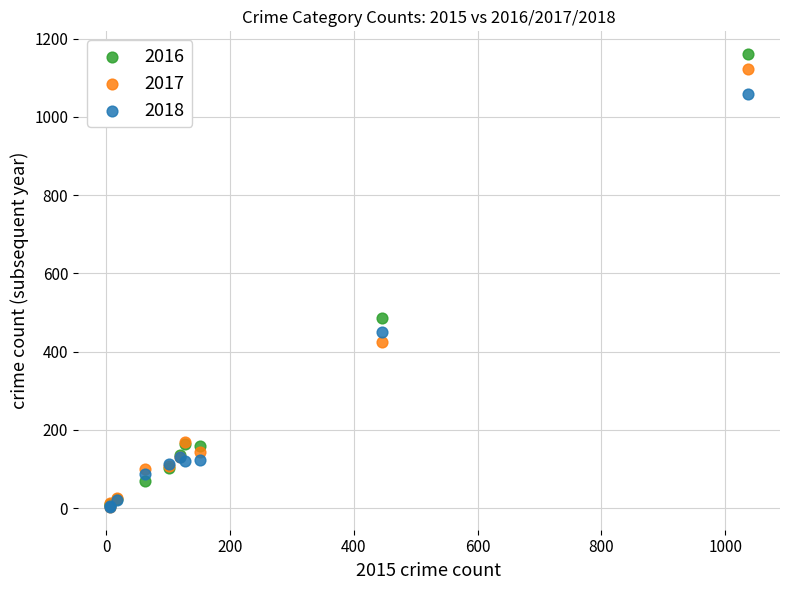

Which series has the largest Y range (max minus min)?

2016